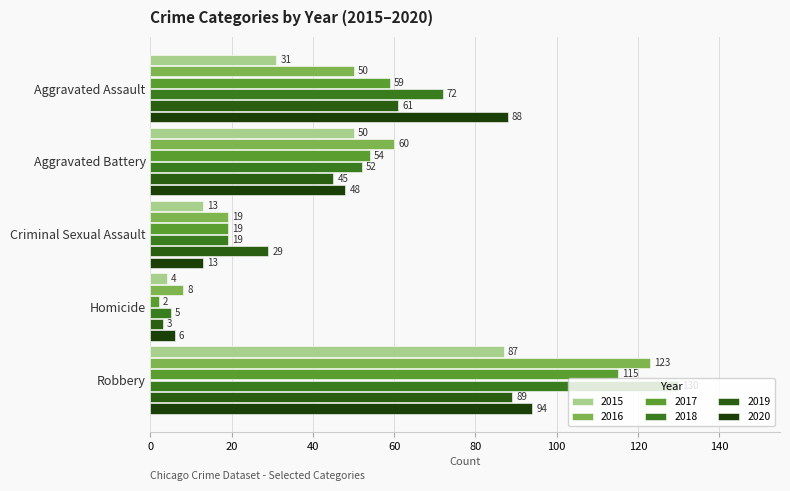

Rank the series by their maximum value, from lowest to highest.

2015, 2019, 2020, 2017, 2016, 2018